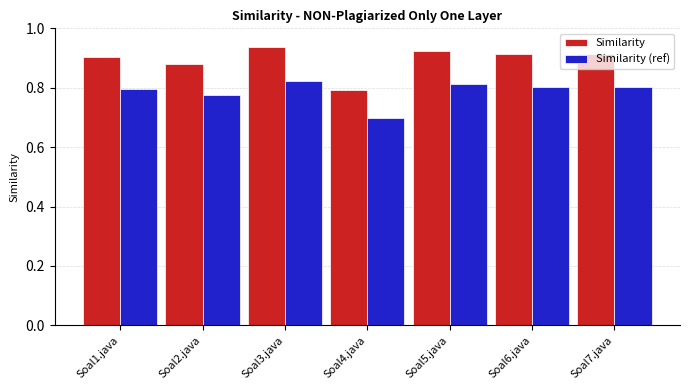

Is the value of Similarity (ref) at Soal6.java greater than the value of Similarity at Soal2.java?

No